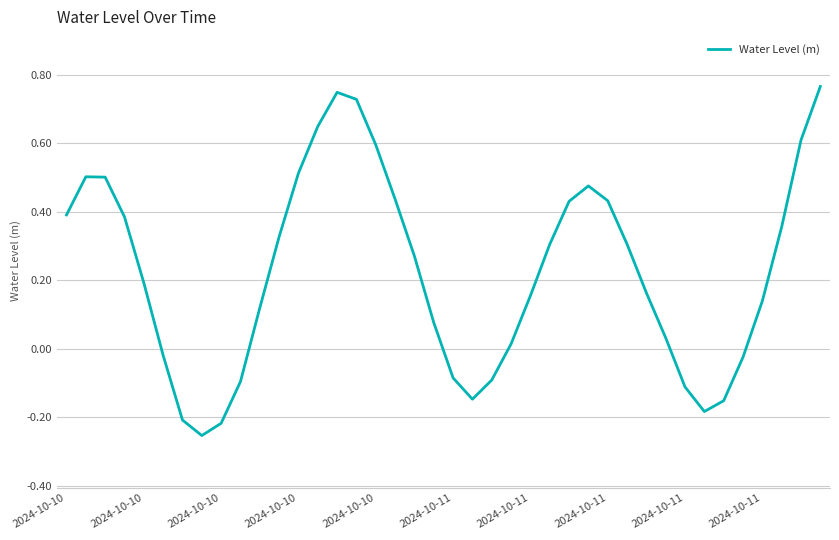

What is the difference between the maximum and minimum values?

1.0